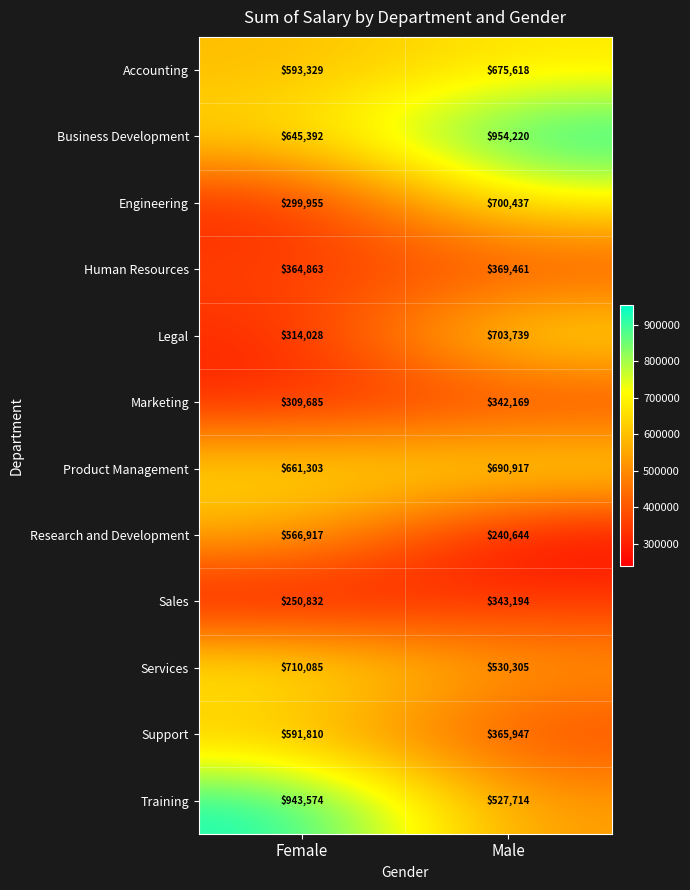

At Female, list the series in order from smallest to largest.

Sales, Engineering, Marketing, Legal, Human Resources, Research and Development, Support, Accounting, Business Development, Product Management, Services, Training